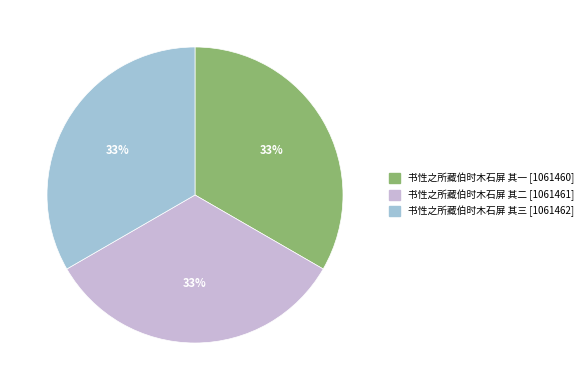

Is there any slice that represents more than half of the pie?

No